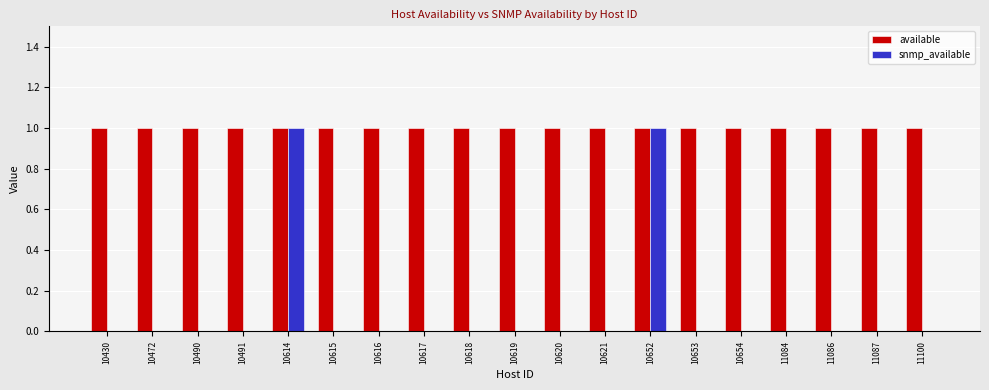

Between 10614 and 10620, which series saw the biggest shift?

snmp_available